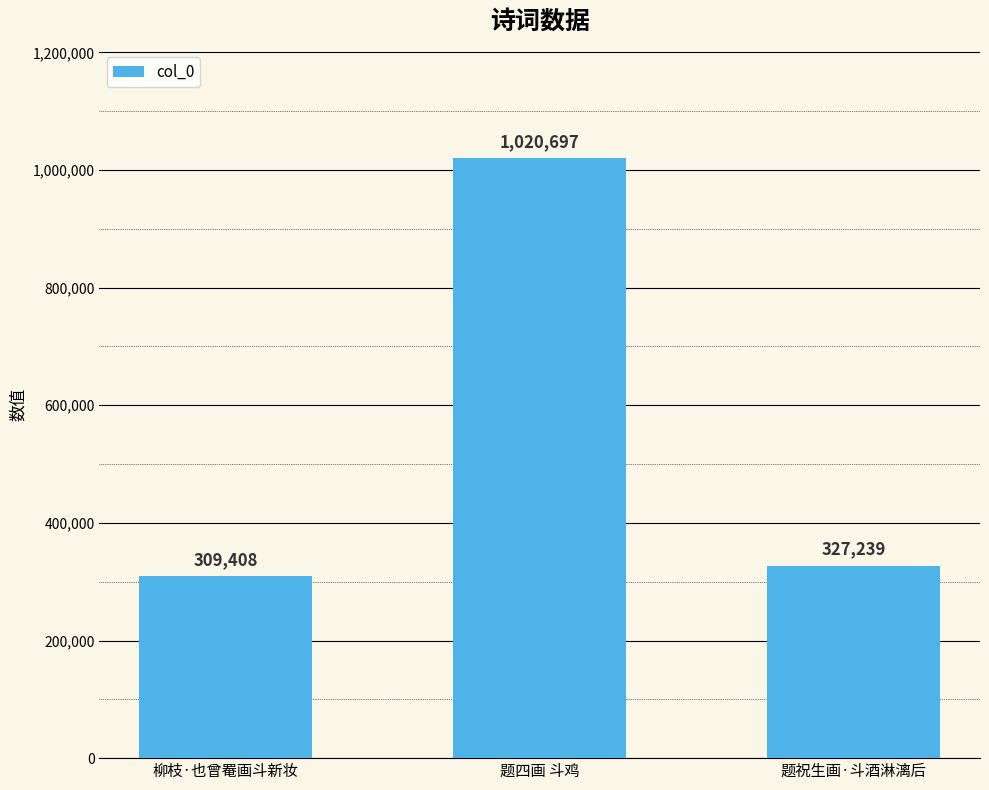

What is the minimum value shown in the chart?

309408